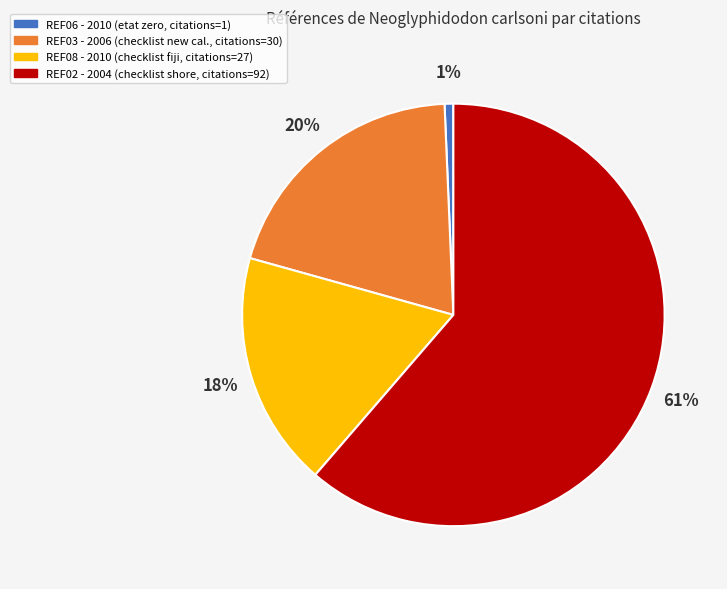

Does any single category account for the majority?

Yes